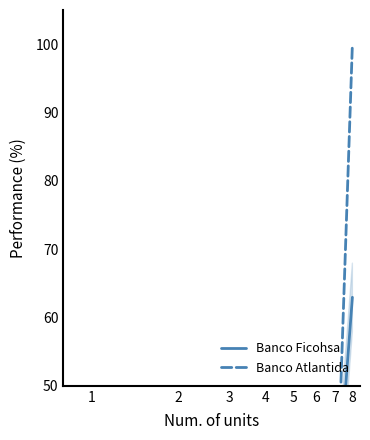

Which has a higher value, 6 or 5?

6